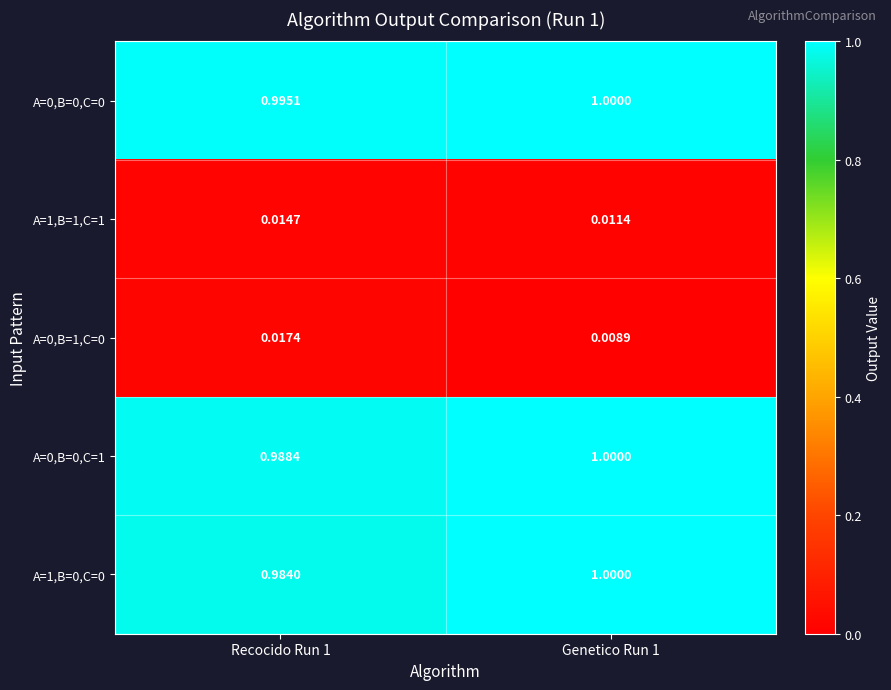

Is the value of A=0,B=0,C=1 at Recocido Run 1 greater than the value of A=0,B=0,C=0 at Genetico Run 1?

No